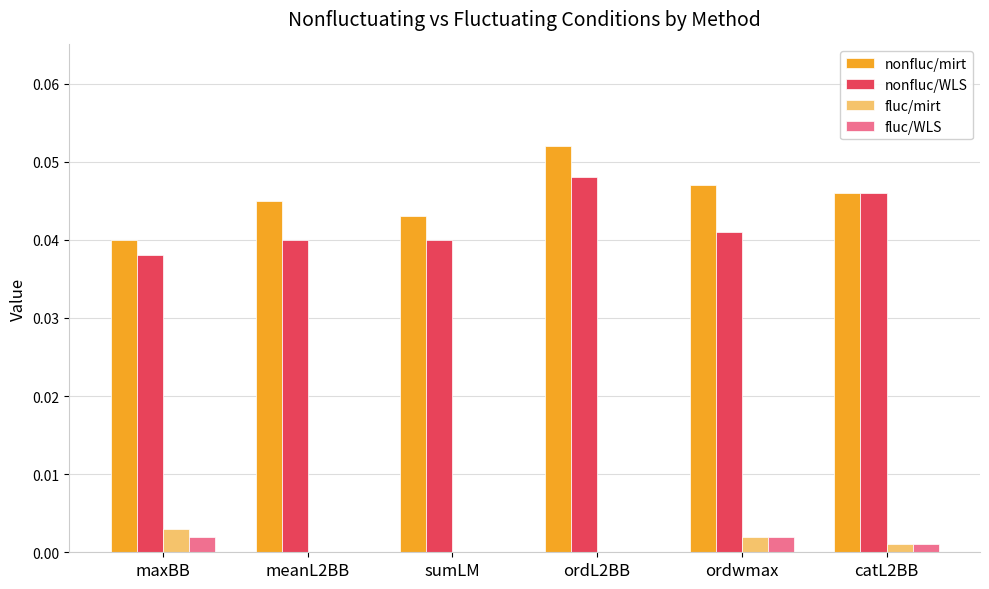

Count the number of categories in the chart.

6